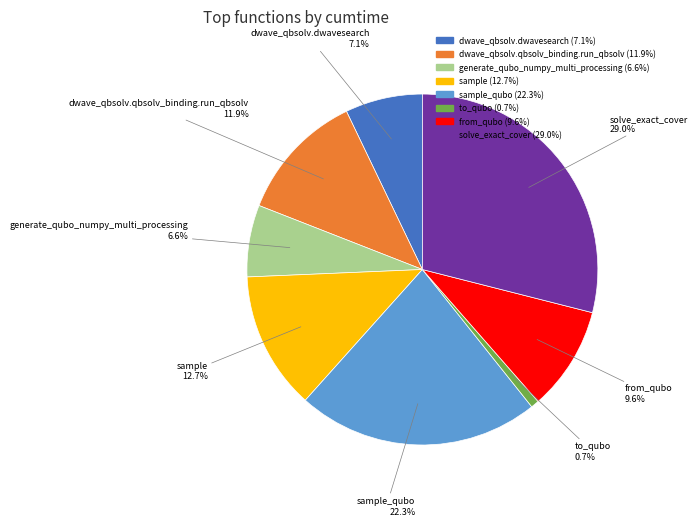

Is there a majority slice in this chart?

No